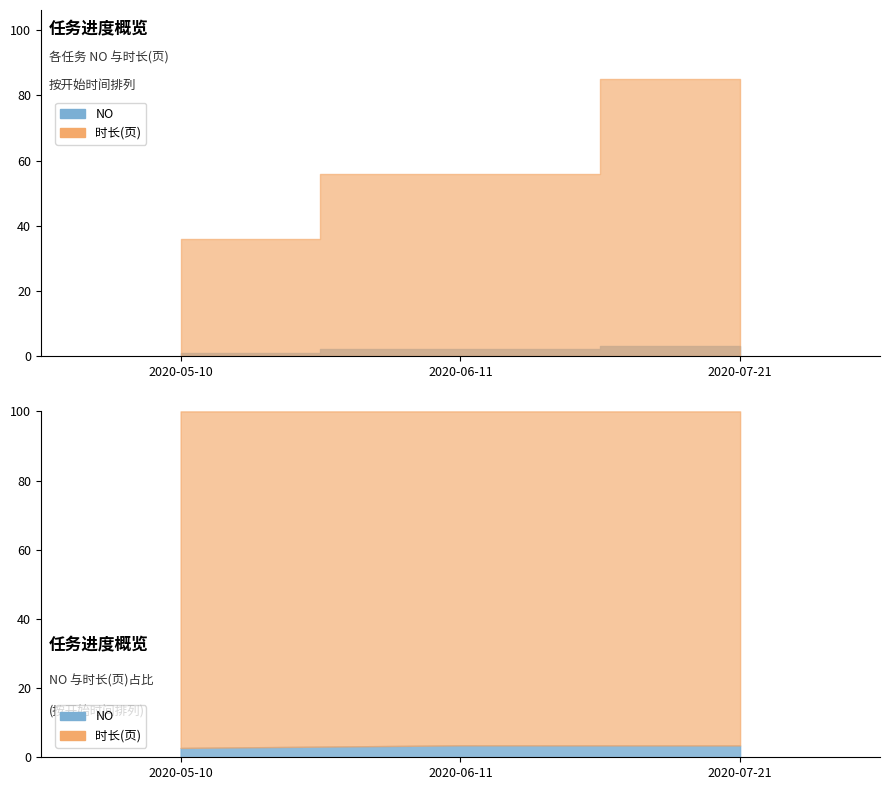

At 2020-06-11, list the series in order from smallest to largest.

NO, 时长(页)